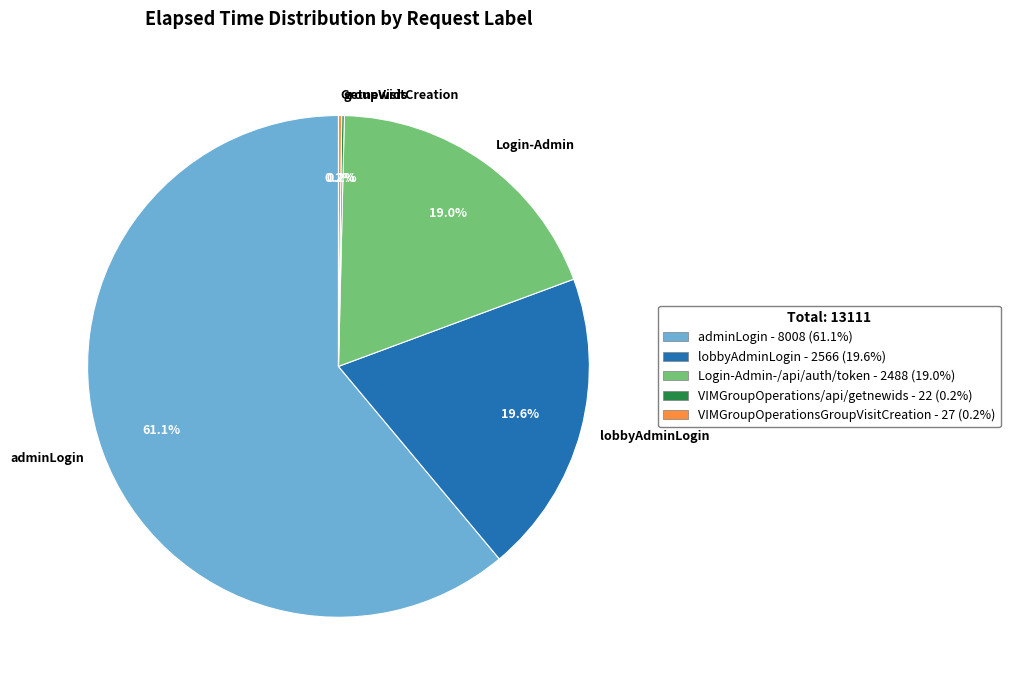

To the nearest percent, what is the difference between the largest and smallest slice percentages?

61%